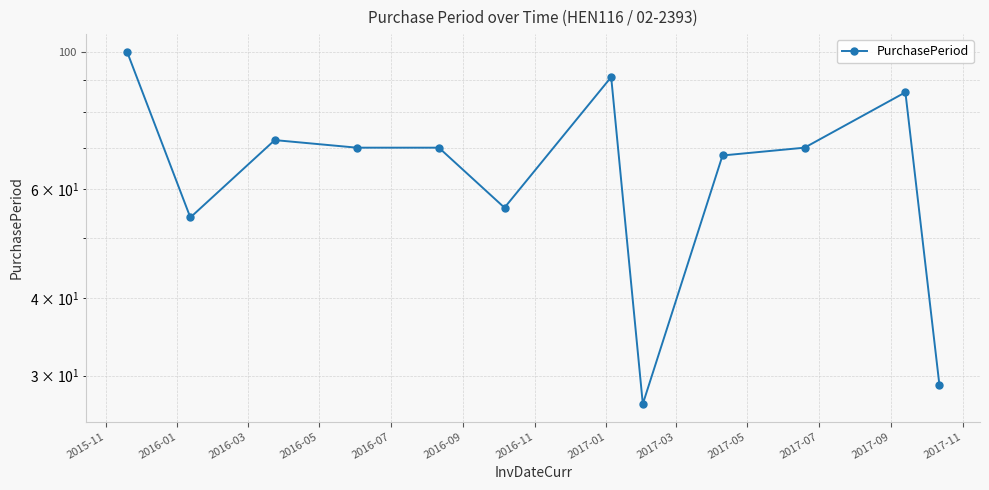

Which category has the highest value across all series?

2015-11